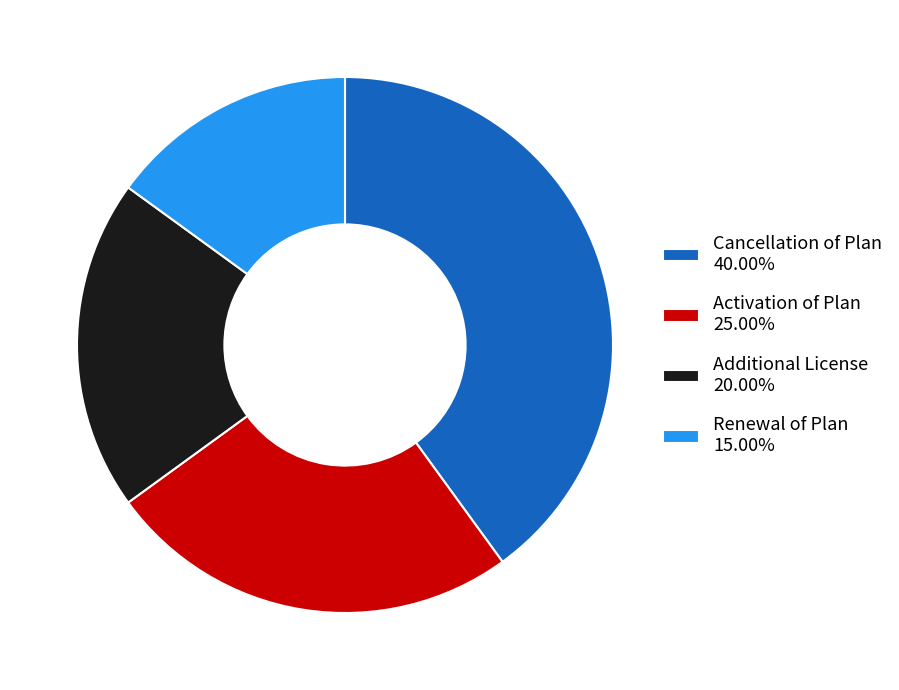

Approximately how many times larger is the value at Activation of Plan compared to Renewal of Plan?

1.7